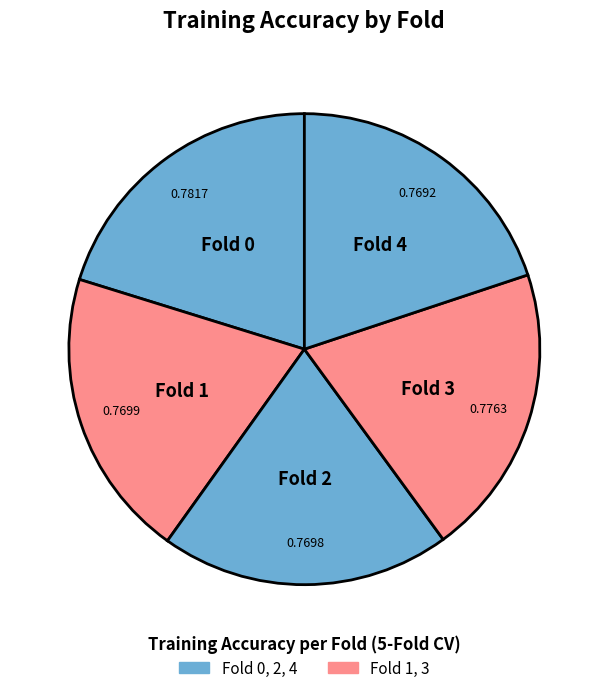

How many slices are in this pie chart?

5